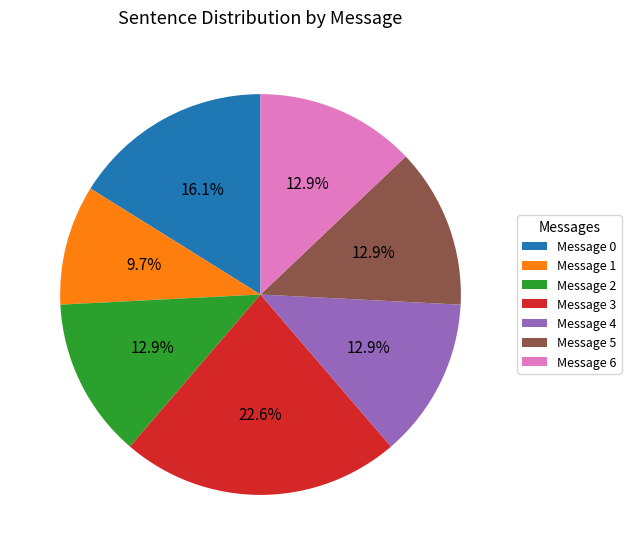

How much of the chart is everything except Message 3?

77.4%